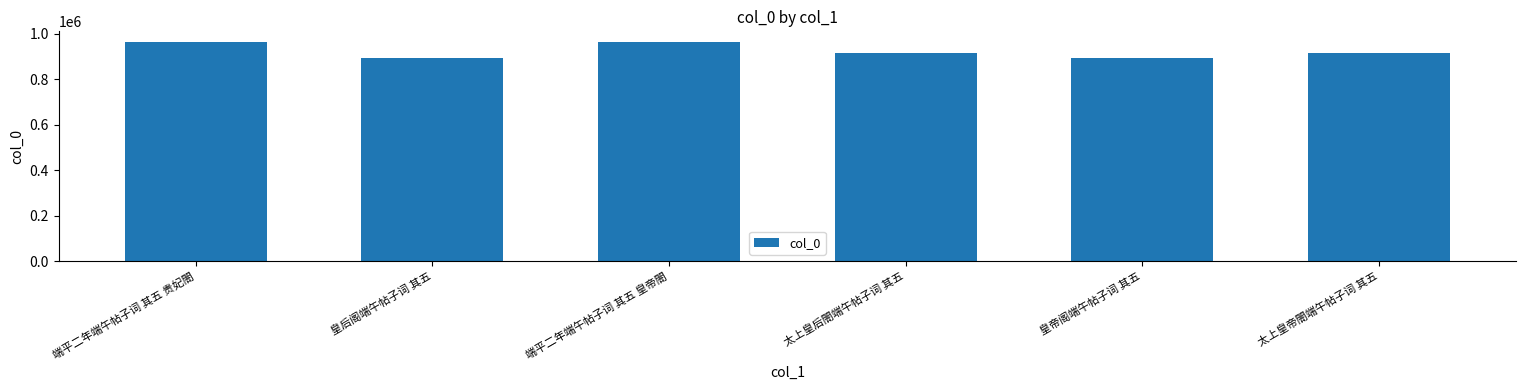

Are the bars grouped side by side (vs. stacked)?

No